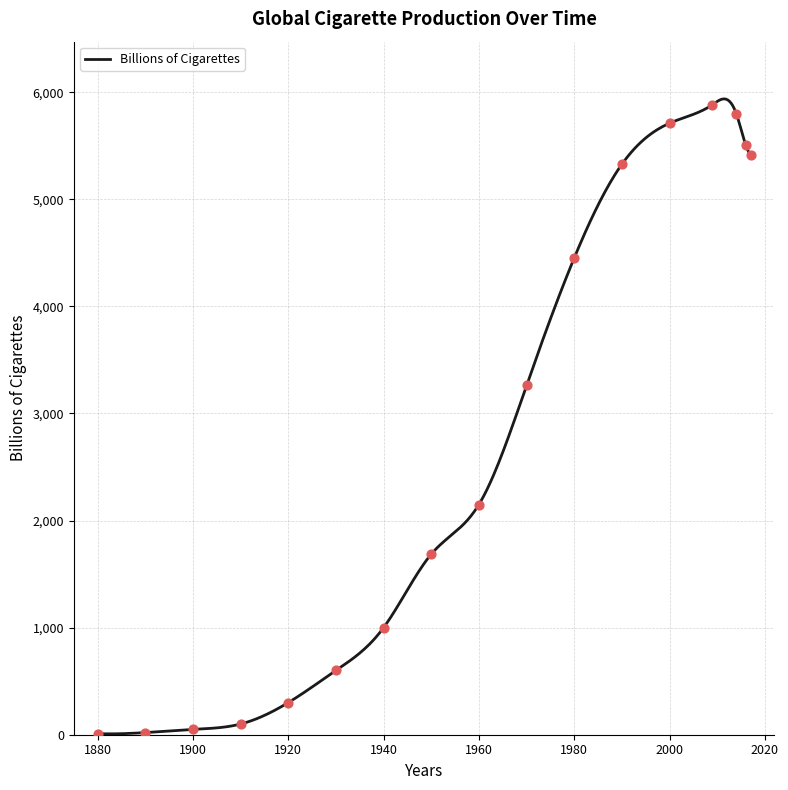

Which has a higher value, 1970 or 1910?

1970